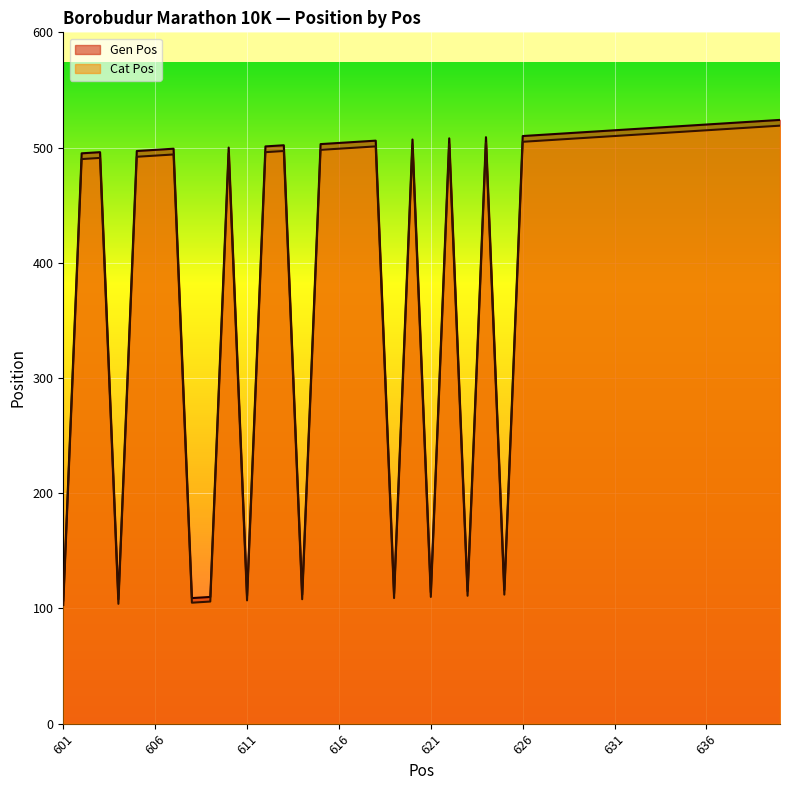

Is the value of Gen Pos at 628 greater than the value of Cat Pos at 611?

Yes